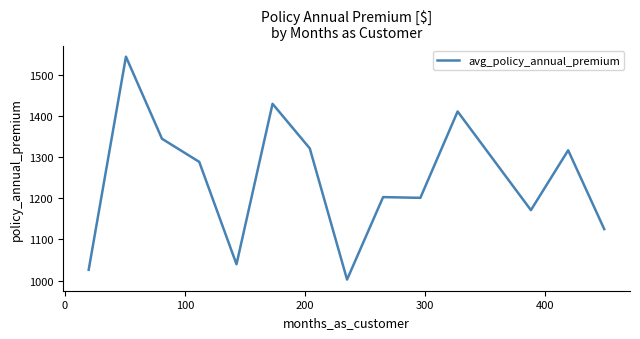

What is the greatest value displayed?

1544.9